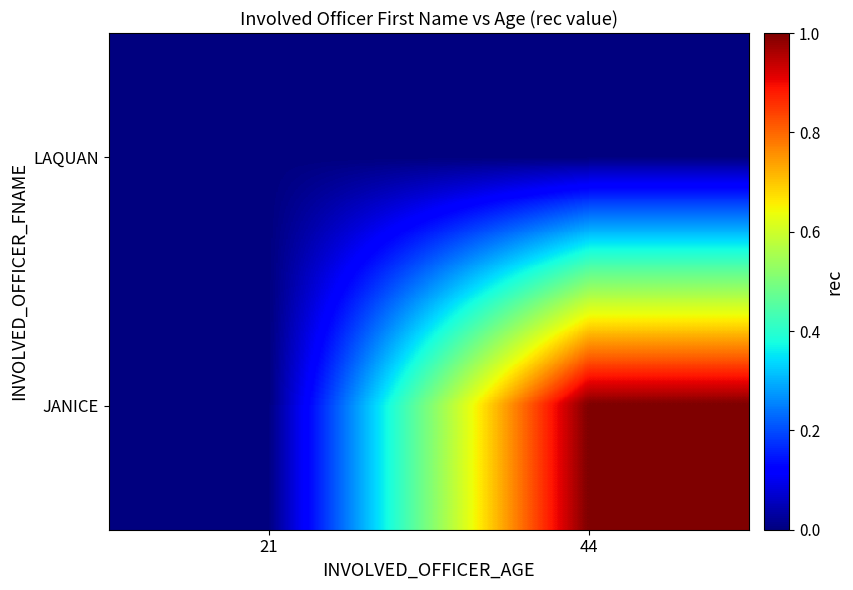

Rank the series by their average value, from lowest to highest.

LAQUAN, JANICE